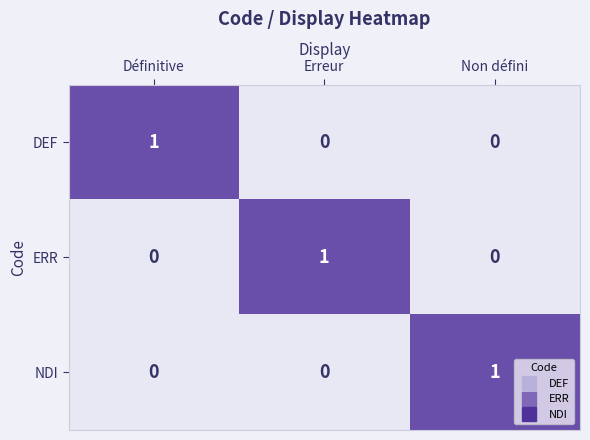

What is the maximum value shown in the chart?

1